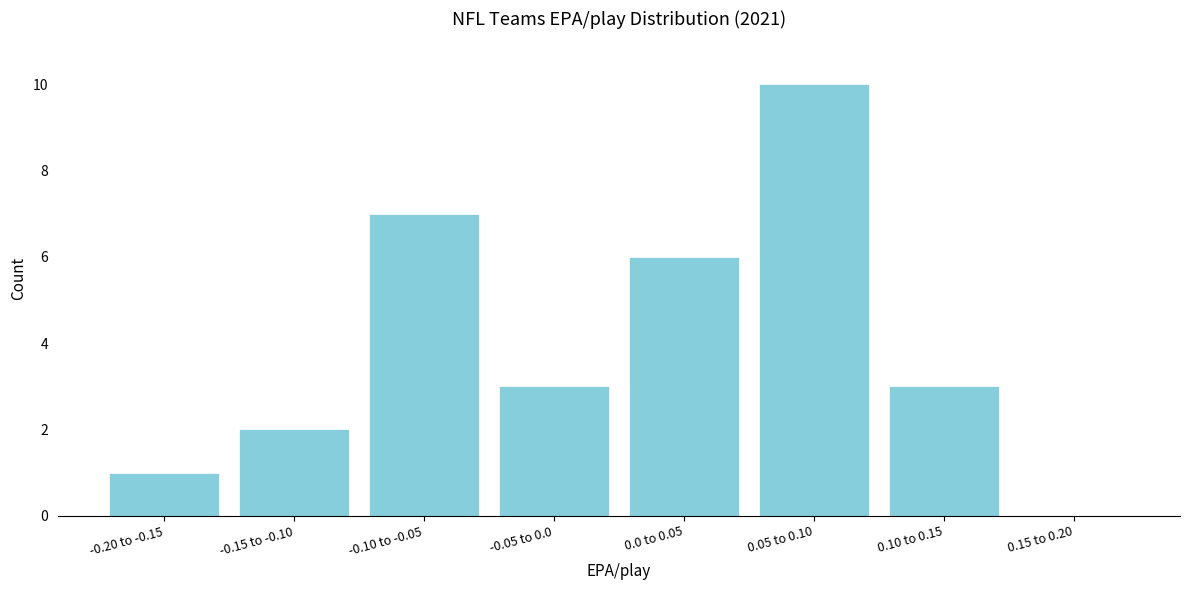

Reading left to right, transcribe all the data shown in this chart.

-0.20 to -0.15=1	-0.15 to -0.10=2	-0.10 to -0.05=7	-0.05 to 0.0=3	0.0 to 0.05=6	0.05 to 0.10=10	0.10 to 0.15=3	0.15 to 0.20=0